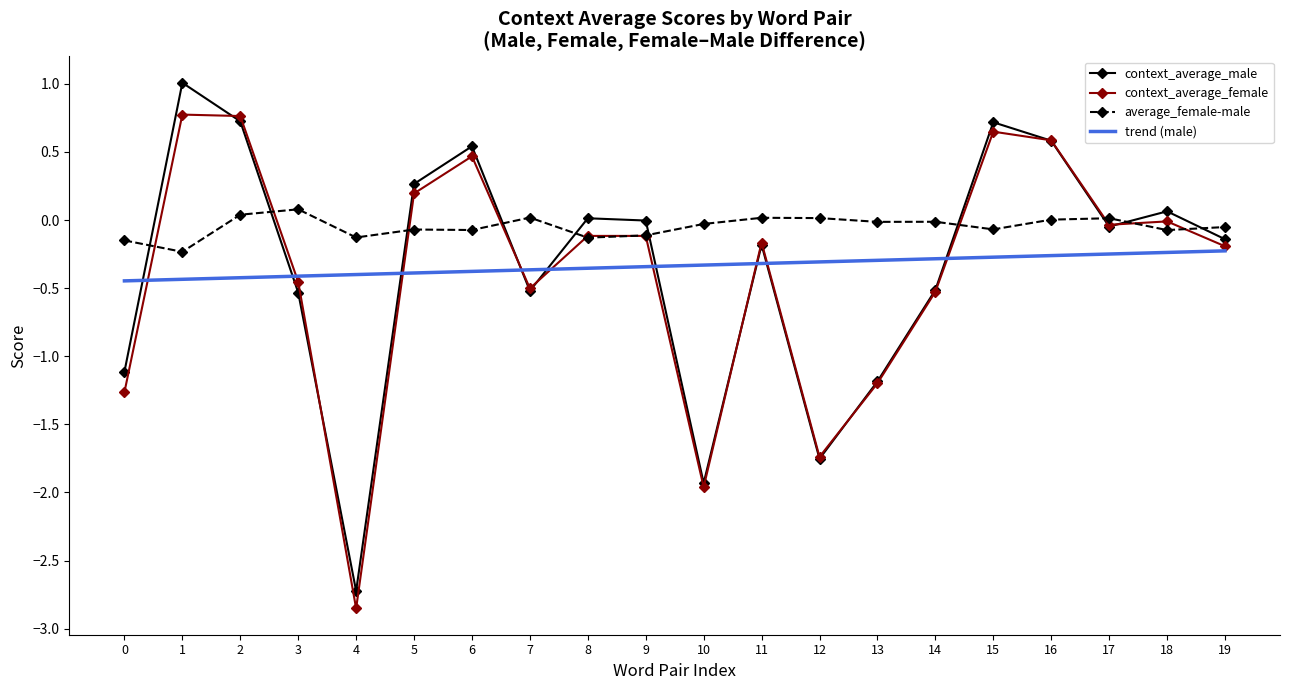

Between 9 and 10, which series saw the biggest shift?

context_average_male